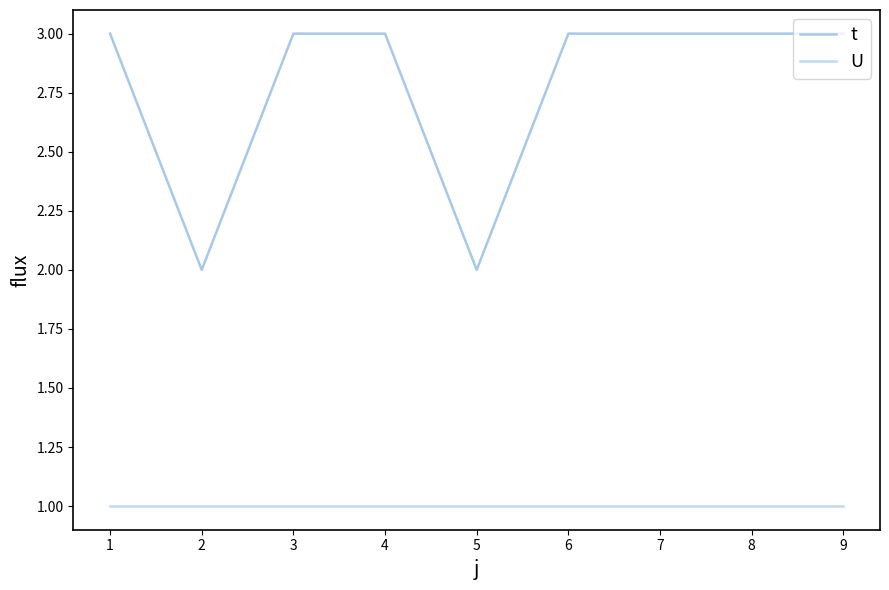

Rank the series at 5 from highest to lowest value.

t, U